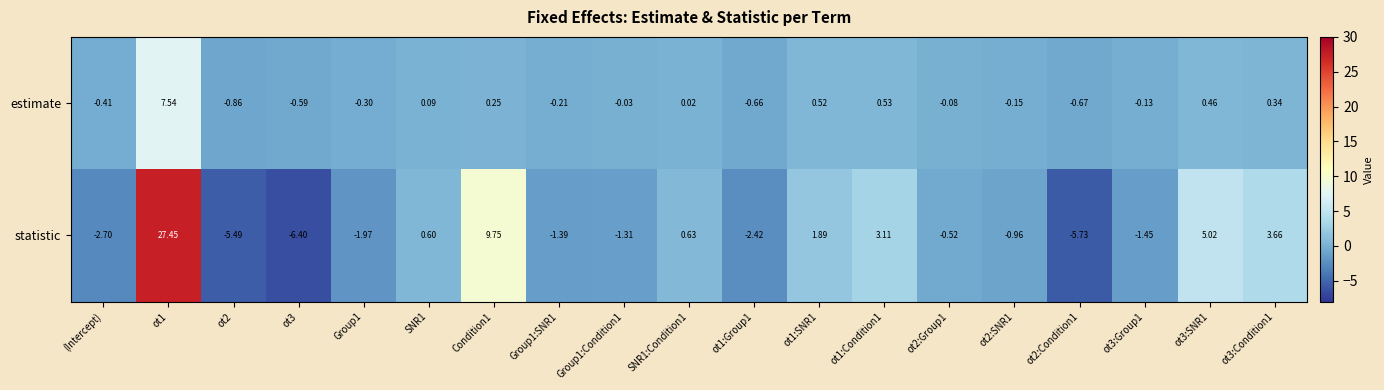

How many series are shown in this chart?

2